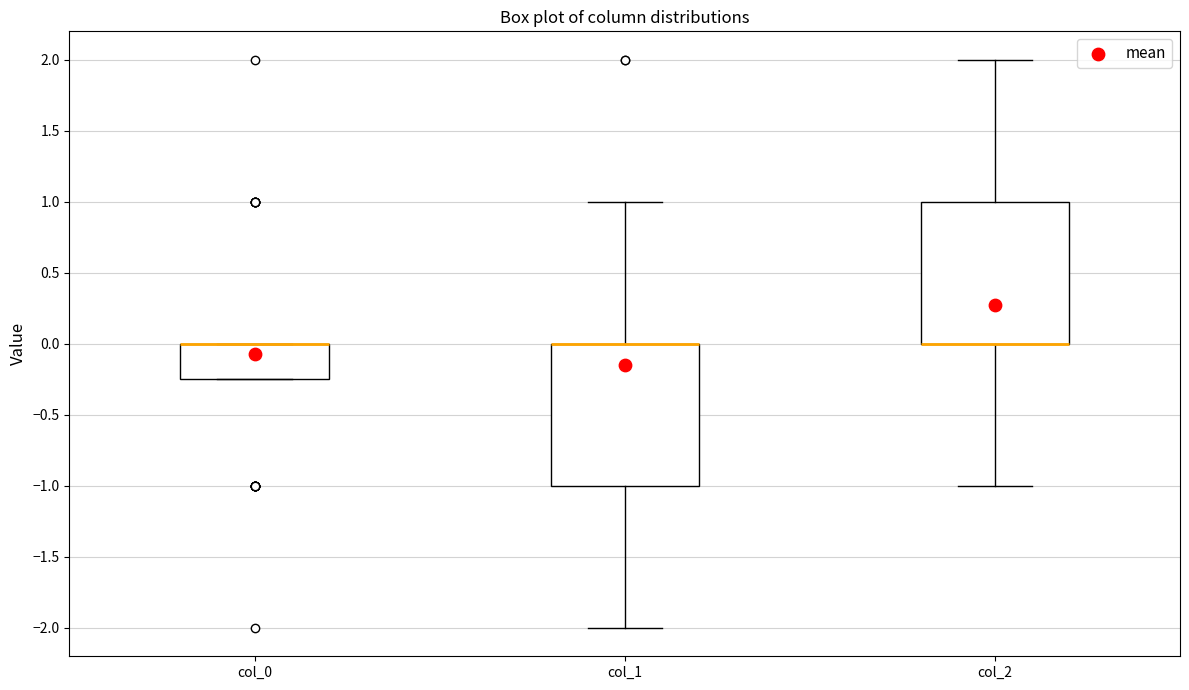

Reading left to right, read every box against the y-axis: the position of its median line, the range the box covers, and the ends of its whiskers. The values are not printed on the chart, so give them approximately, as read against the axis.

col_0: median 0.00 (drawn on the box's upper edge), box -0.25 to 0.00, whiskers -0.25 to 0.00
col_1: median 0.00 (drawn on the box's upper edge), box -1.00 to 0.00, whiskers -2.00 to 1.00
col_2: median 0.00 (drawn on the box's lower edge), box 0.00 to 1.00, whiskers -1.00 to 2.00